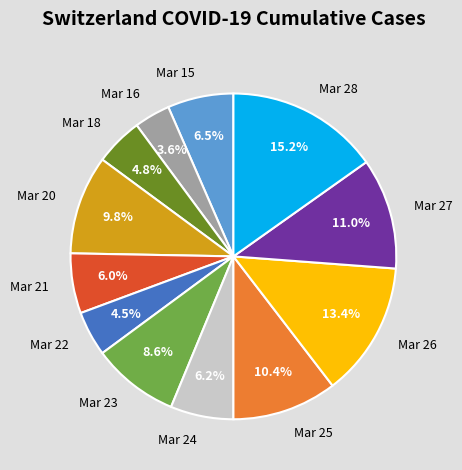

To the nearest percent, what is the average slice percentage?

8%